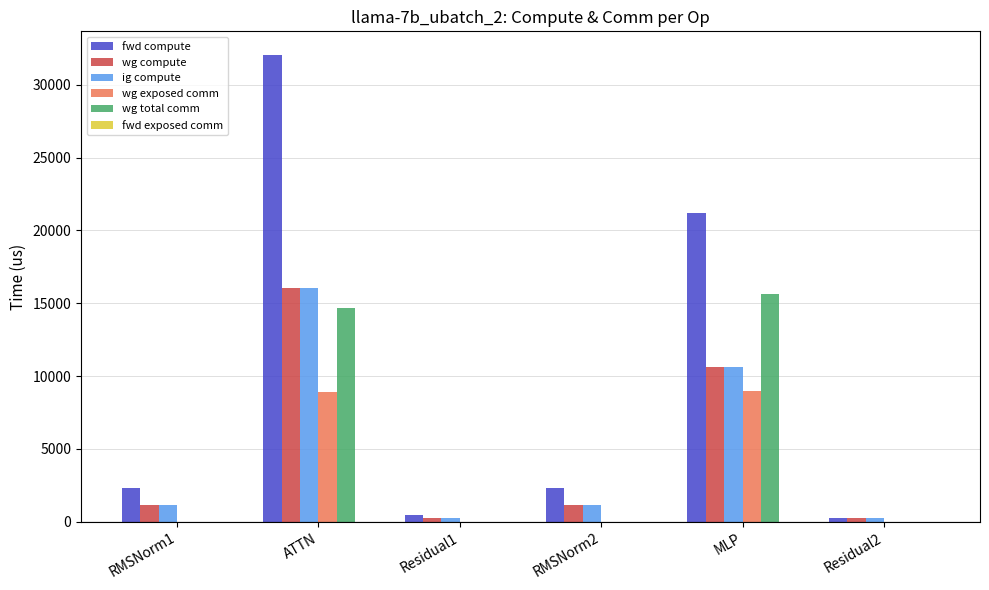

Which series has the largest total across all categories?

fwd compute